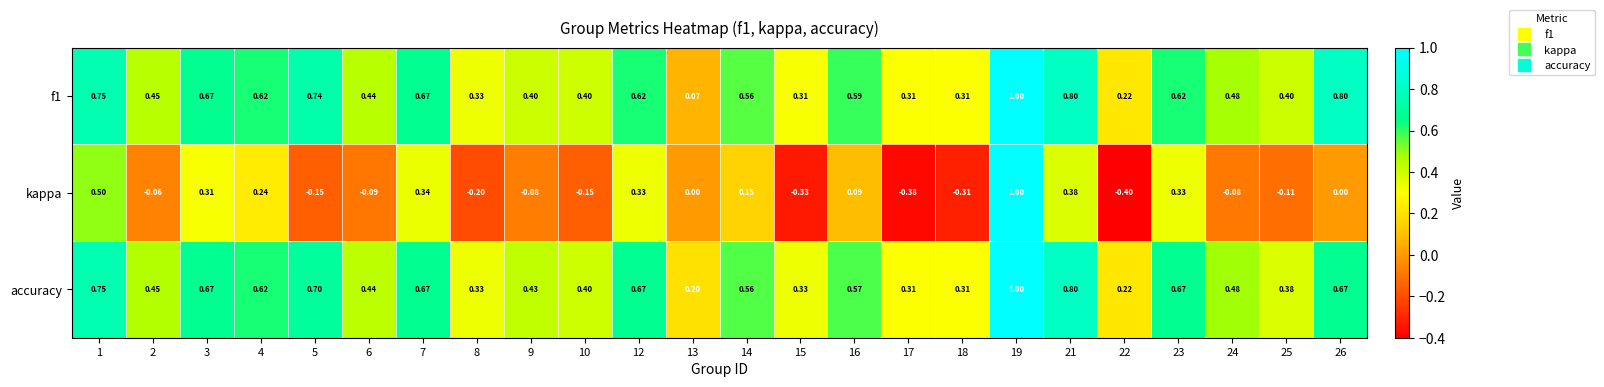

Which series has the largest range (max minus min)?

kappa